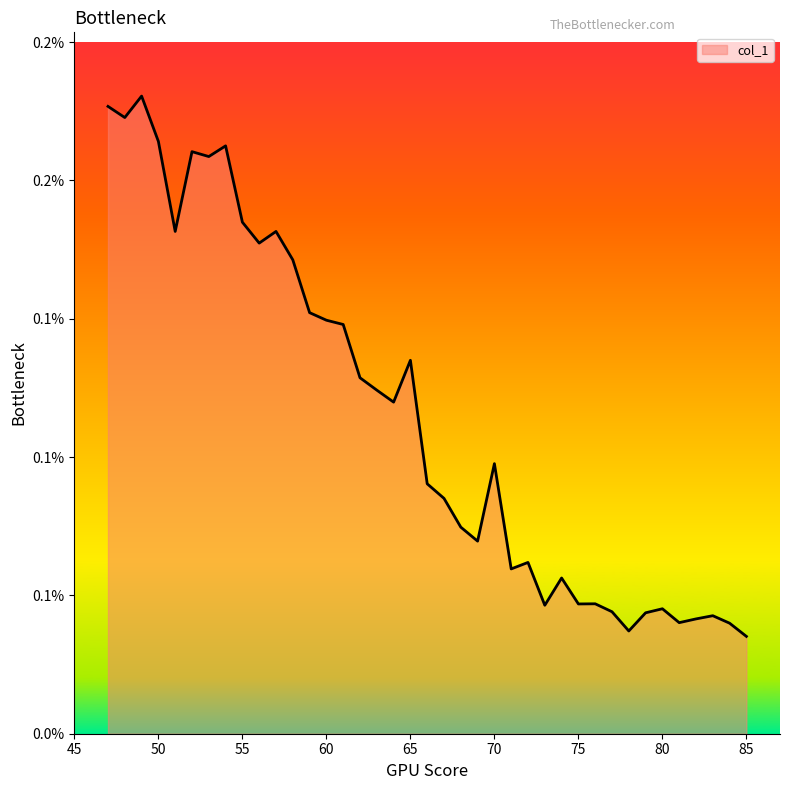

Does the chart display data point markers on the line(s)?

No